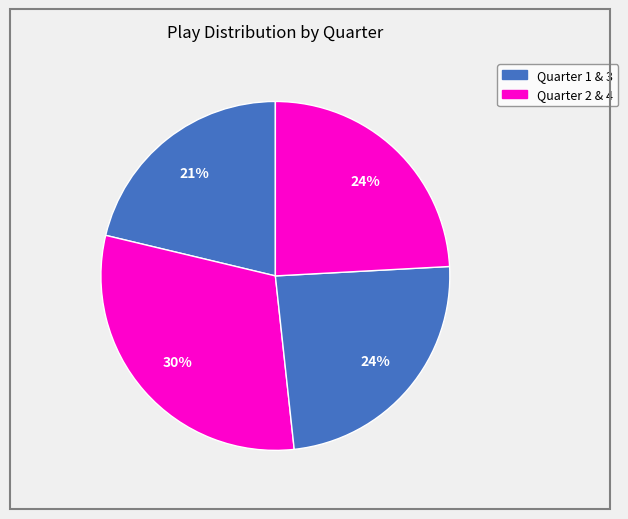

How many slices are in this pie chart?

4